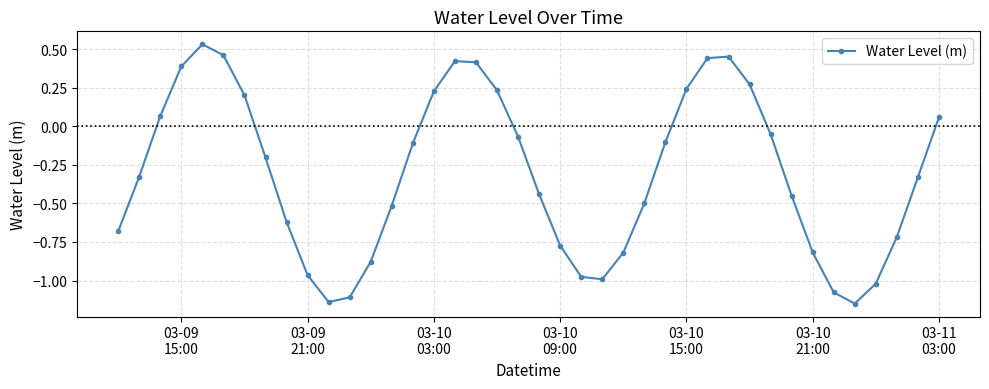

Count the number of data series in this chart.

1